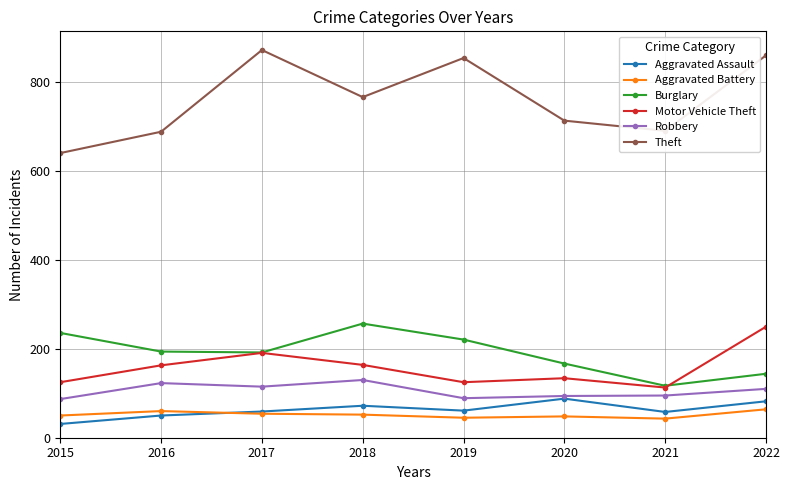

True or false: Aggravated Assault and Motor Vehicle Theft cross at least once.

False